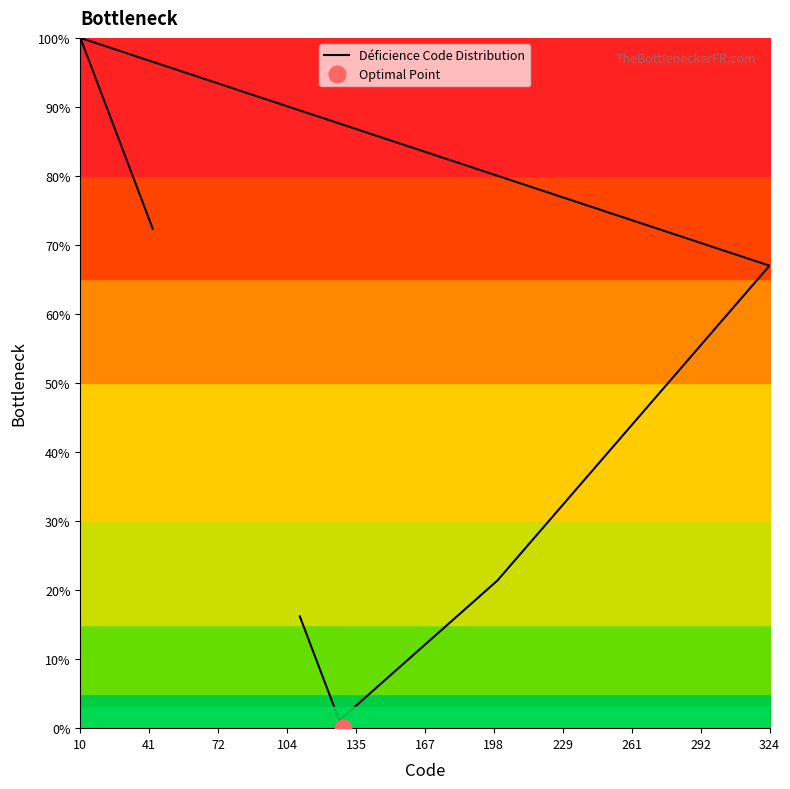

Reading left to right, extract all data points from this chart.

16.2	15.4	14.5	13.7	12.8	12.0	11.2	10.3	9.5	7.8	7.0	3.6	1.1	21.4	21.7	22.1	22.5	22.9	23.2	23.6	24.0	61.8	62.2	62.6	63.0	64.4	64.8	65.5	65.9	66.3	66.6	67.0	100.0	99.2	91.6	83.2	74.9	74.0	73.2	72.3